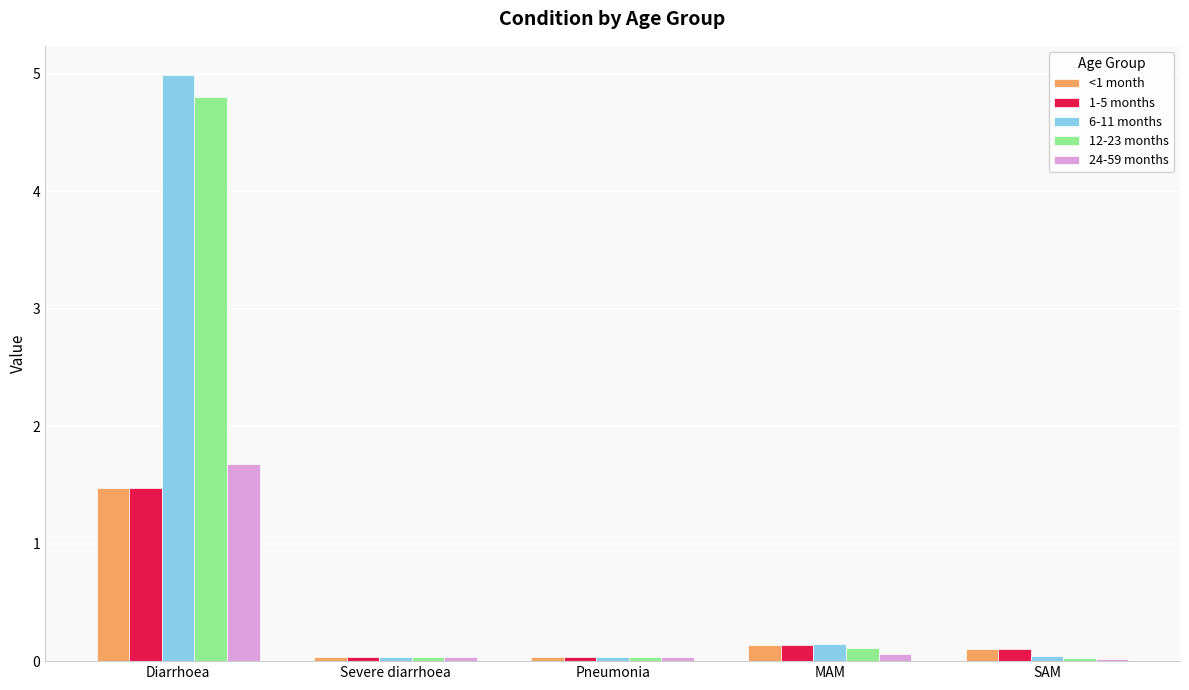

What is the maximum value for 24-59 months?

1.7